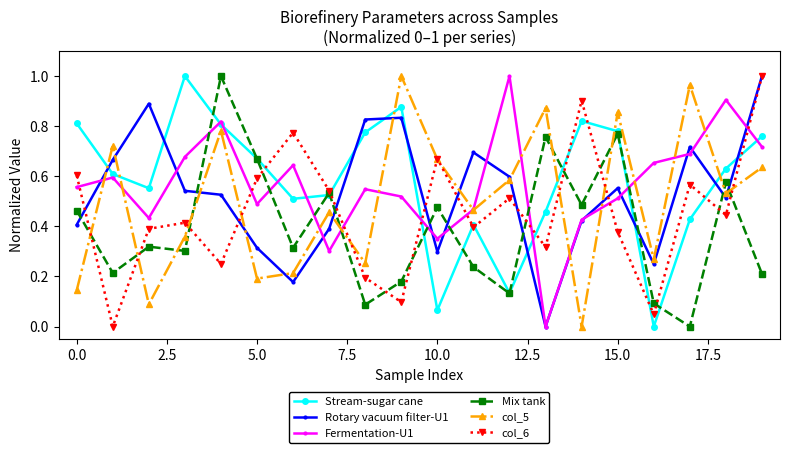

How many intersections are there between col_5 and Stream-sugar cane?

6